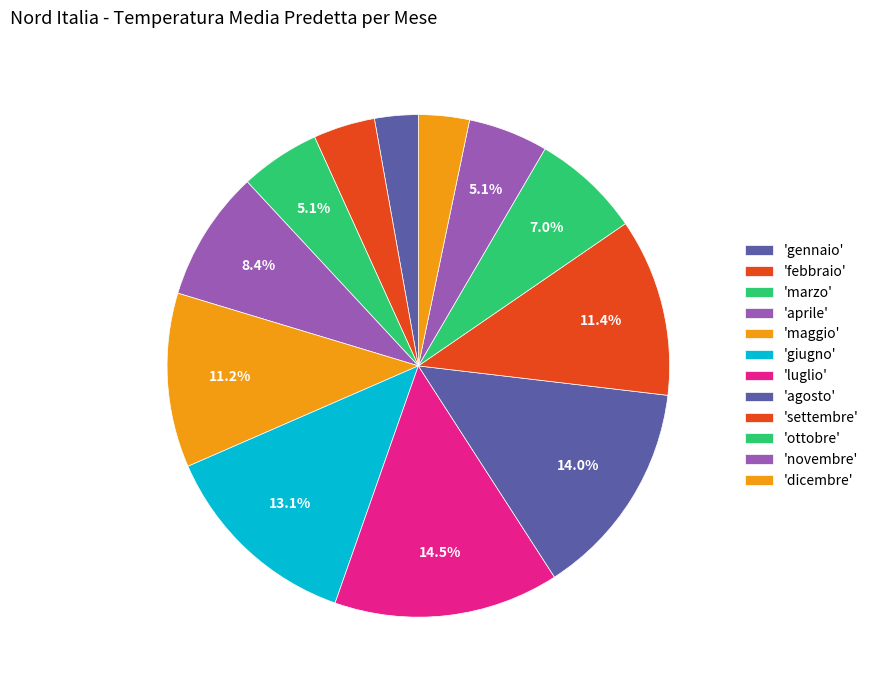

Count the number of slices in the pie.

12